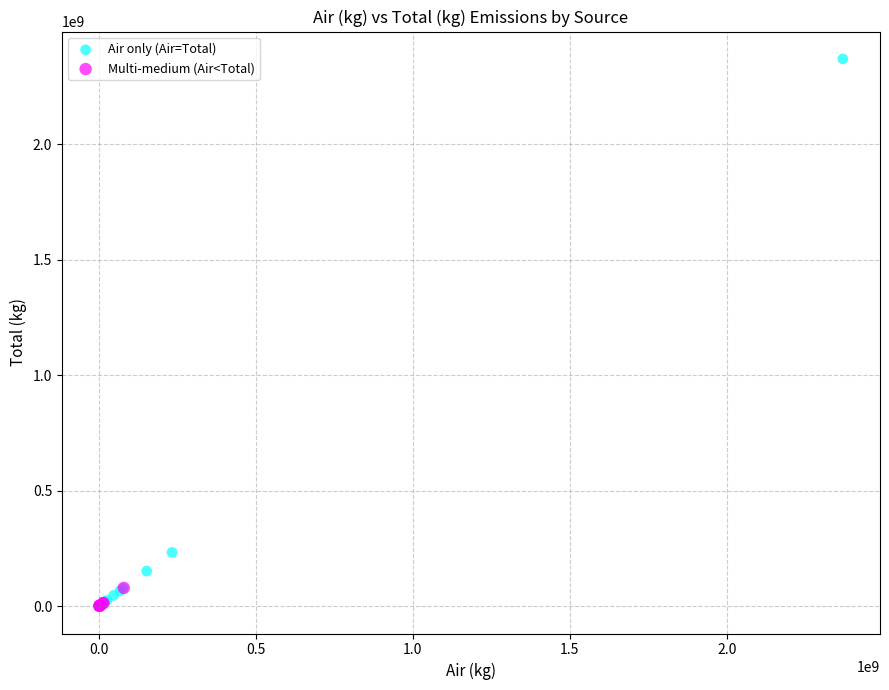

Which series contains the highest Y value?

Air only (Air=Total)